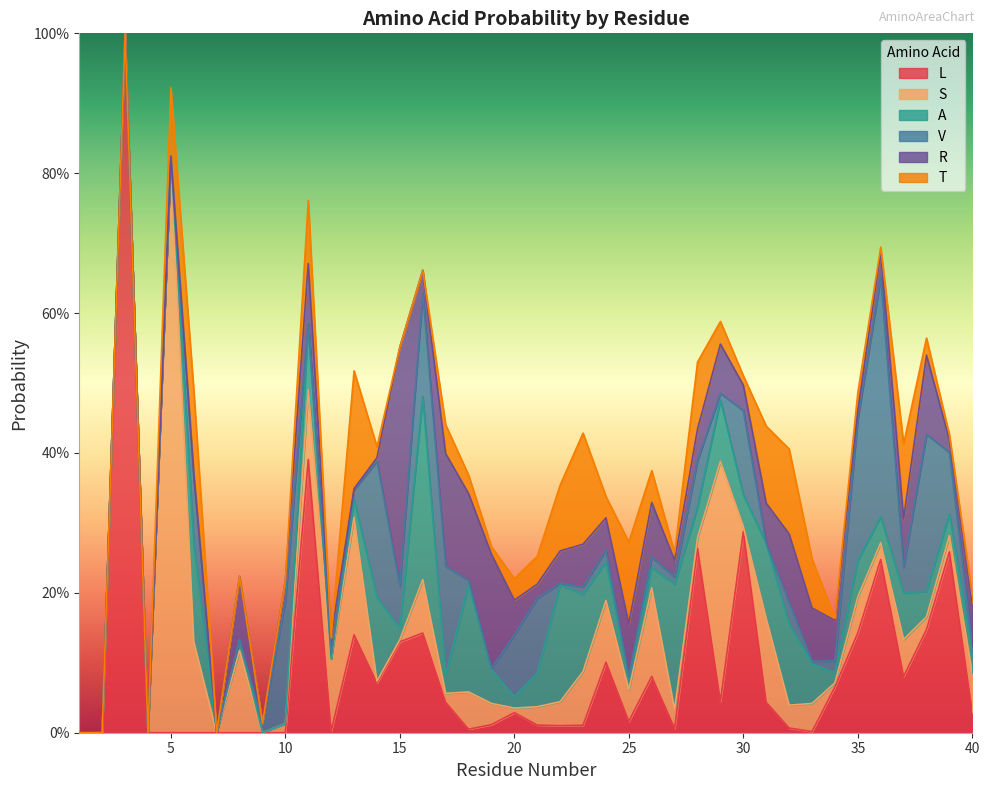

The value of V at 25 is 0.0. True or false?

True